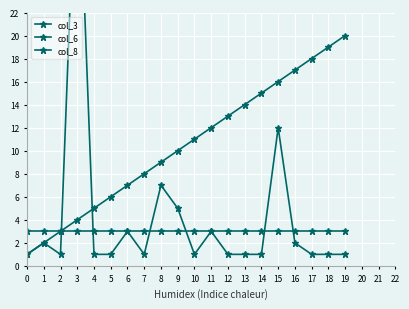

Rank the series by their maximum value, from lowest to highest.

col_8, col_3, col_6